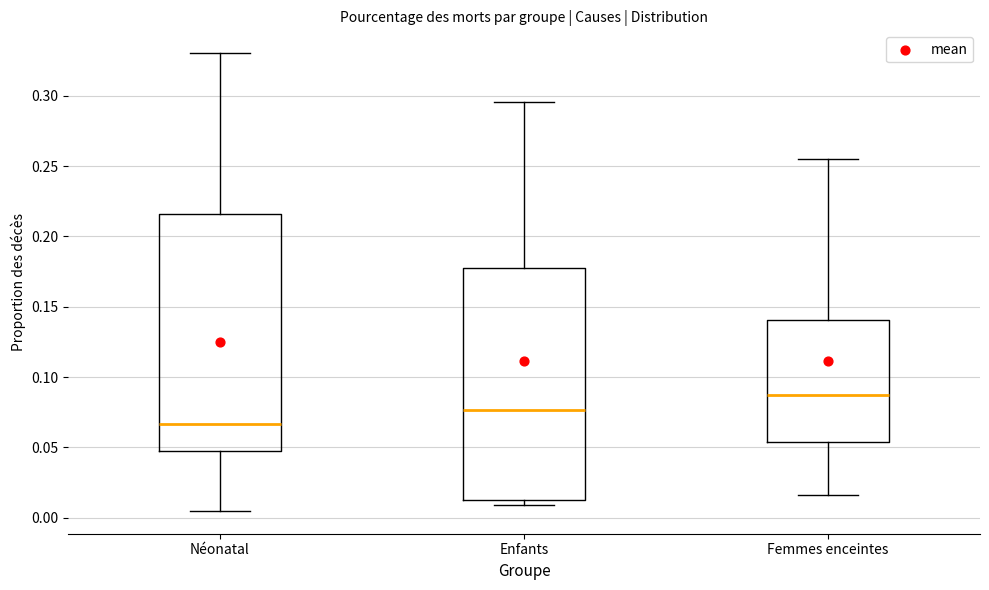

Reading left to right, read every box against the y-axis: the position of its median line, the range the box covers, and the ends of its whiskers. The values are not printed on the chart, so give them approximately, as read against the axis.

Néonatal: median 0.065, box 0.050 to 0.215, whiskers 0.005 to 0.330
Enfants: median 0.075, box 0.015 to 0.180, whiskers 0.010 to 0.295
Femmes enceintes: median 0.085, box 0.055 to 0.140, whiskers 0.015 to 0.255